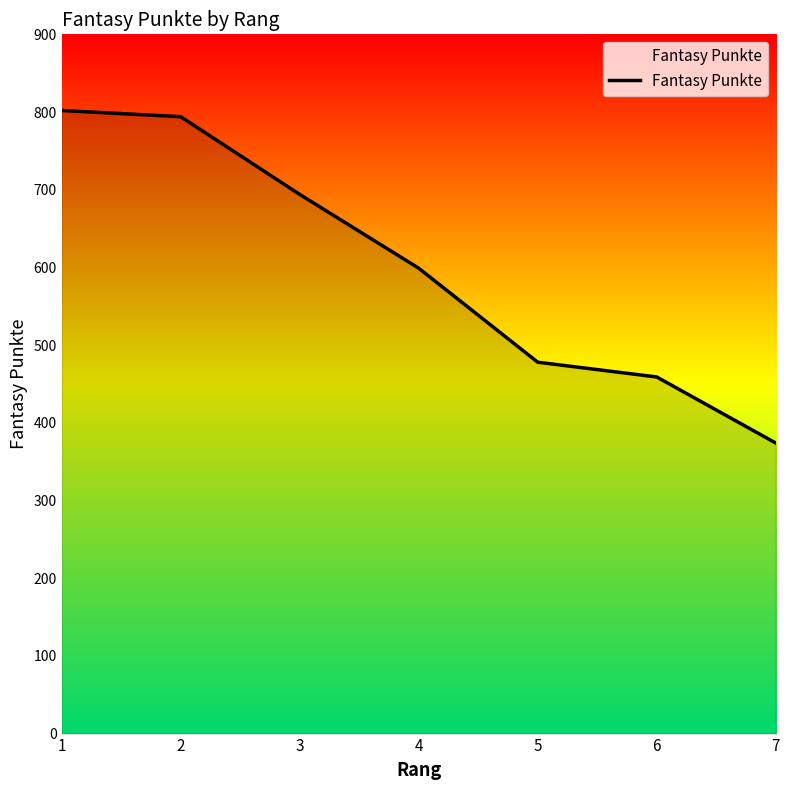

Reading left to right, what are all the values shown in this chart?

1=802	2=794	3=694	4=599	5=478	6=459	7=374